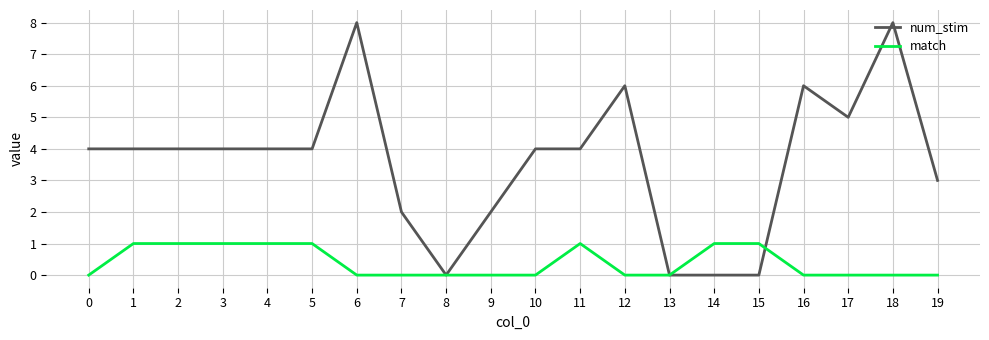

Which series ends up on top after the final intersection of match and num_stim?

num_stim